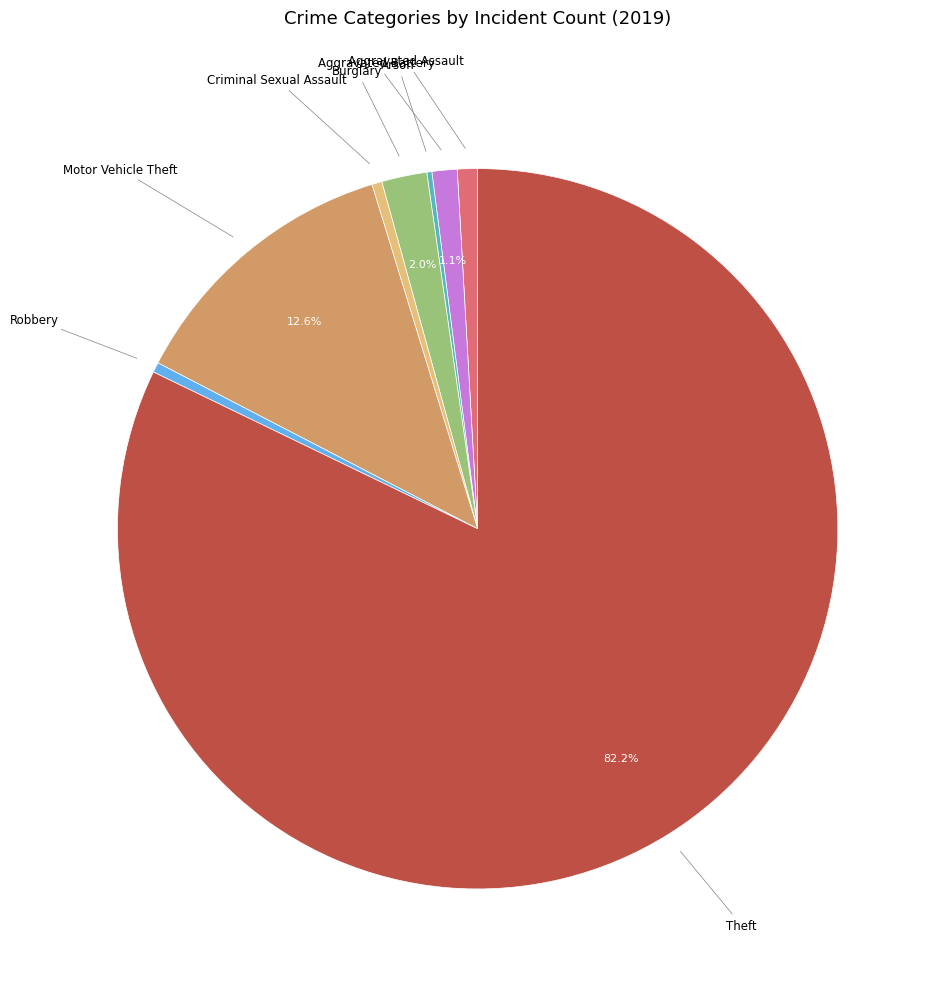

Combined, do Aggravated Assault and Robbery account for over 50%?

No